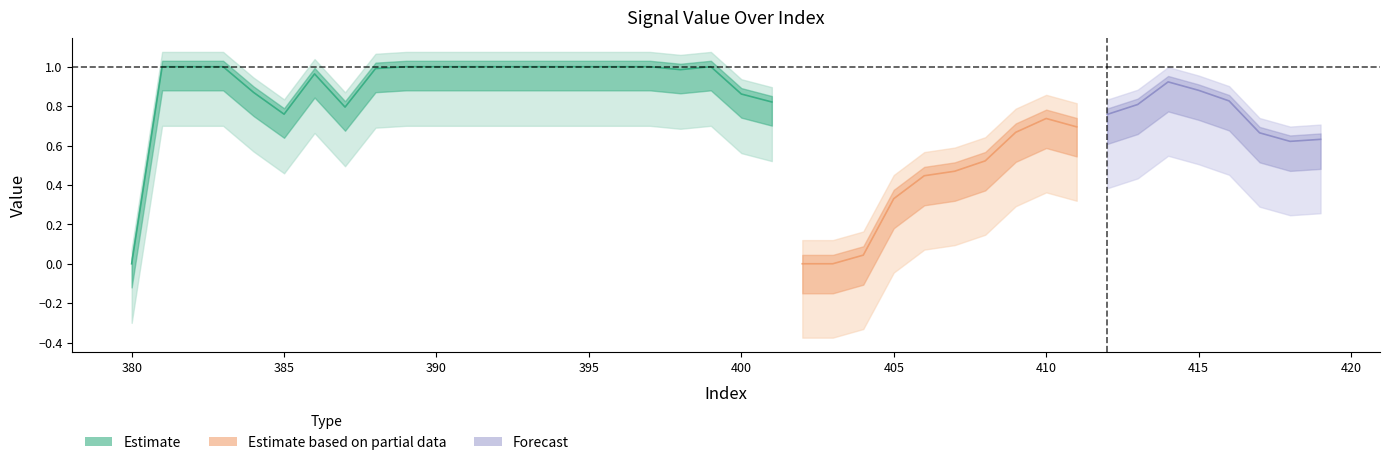

What is the greatest value displayed?

1.0